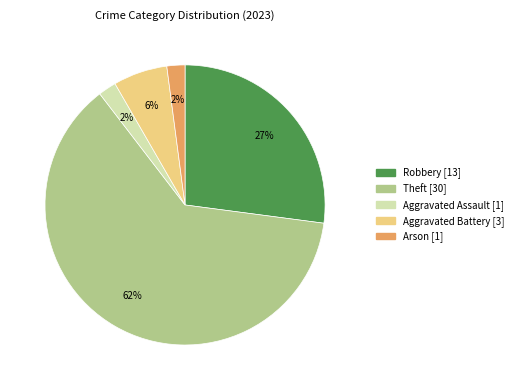

Count the number of slices in the pie.

5